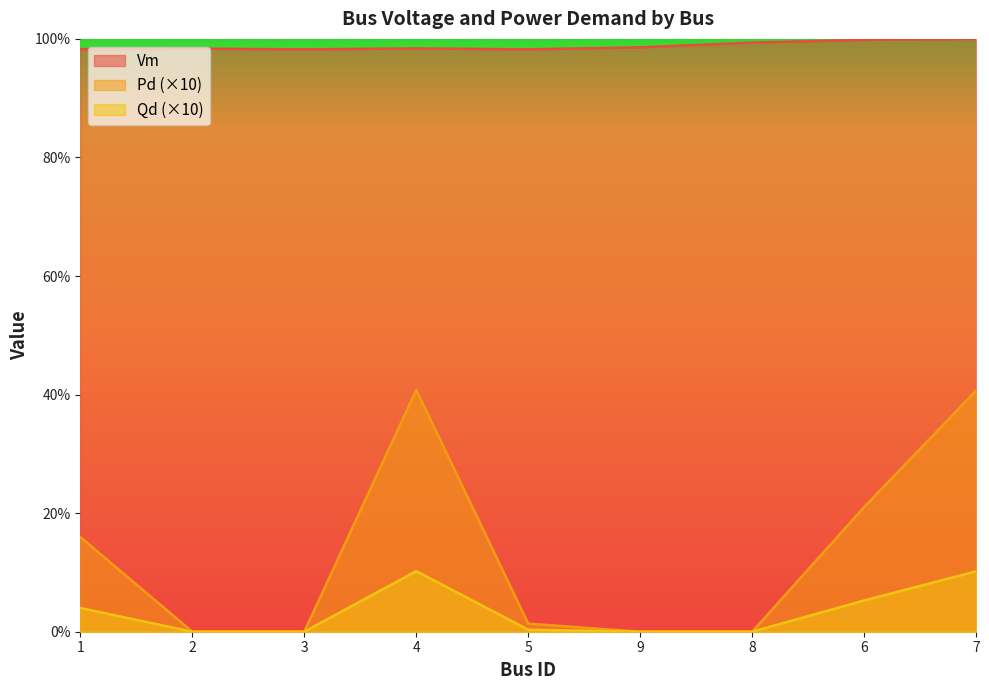

True or false: Vm has more than 1 interior local peaks.

True